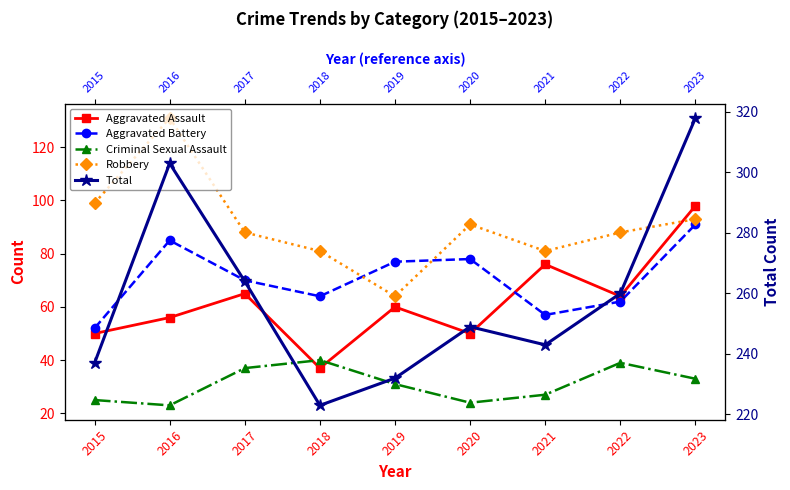

What value does the Aggravated Assault series have at 2018, to the nearest 10?

40